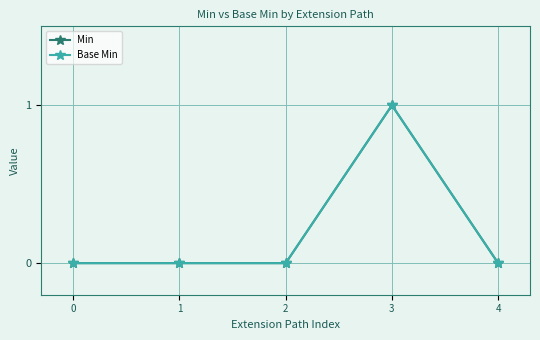

True or false: Base Min has more than 0 interior local peaks.

True